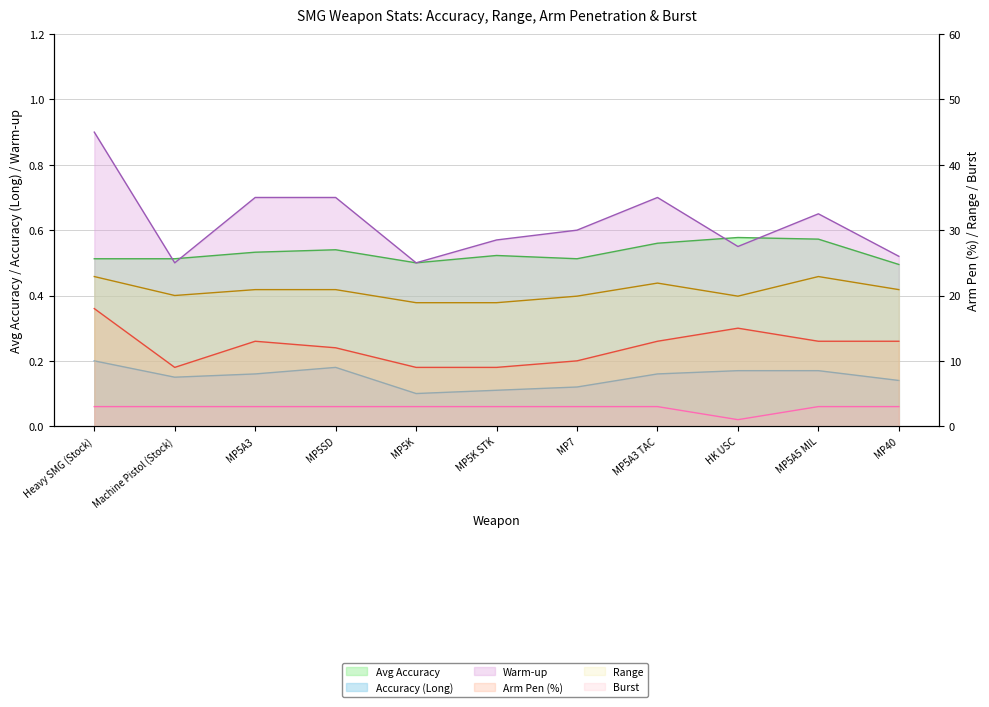

What is the approximate value of Avg Accuracy at Machine Pistol (Stock)?

0.5